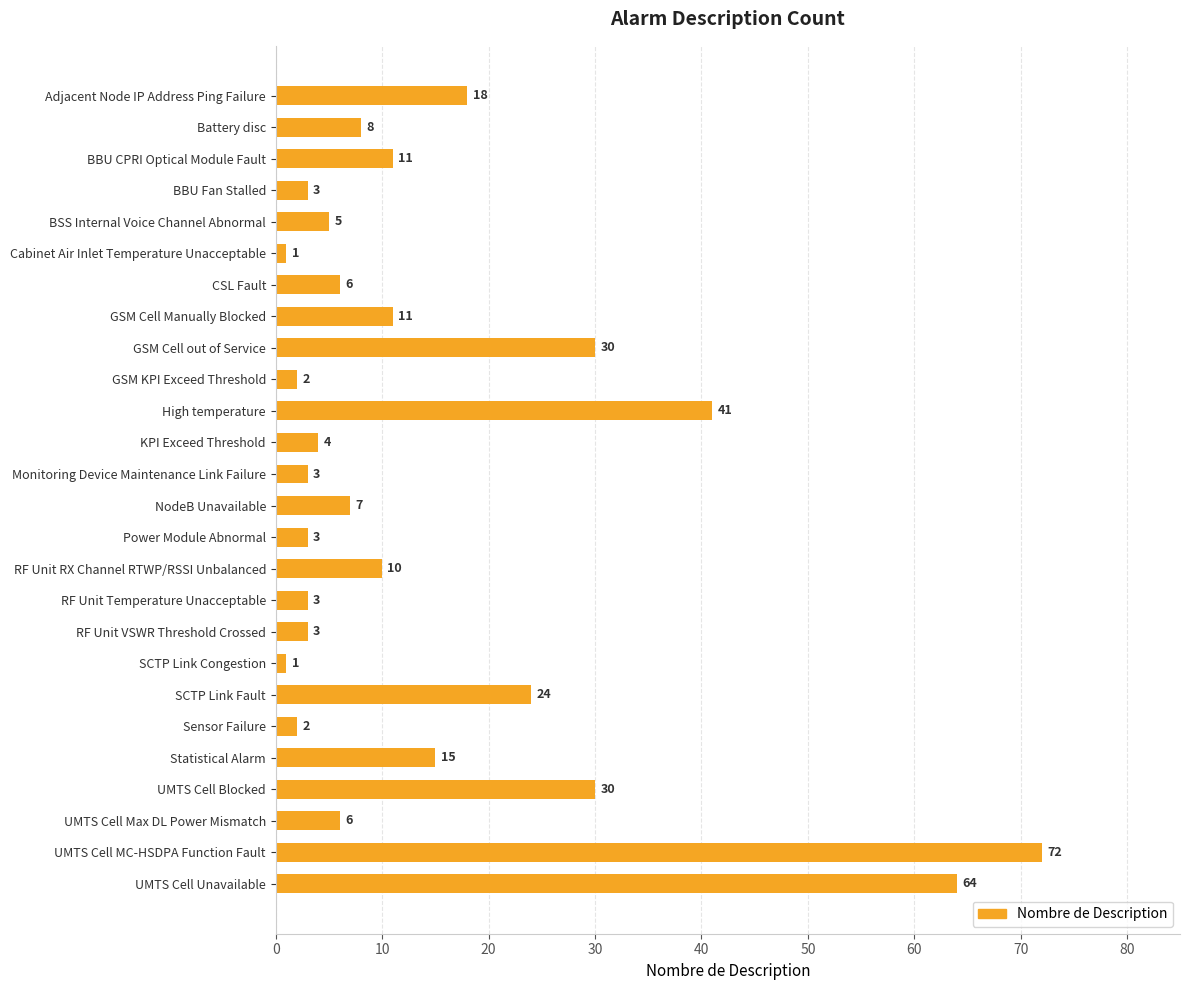

What is the difference between the second highest and second lowest values?

63